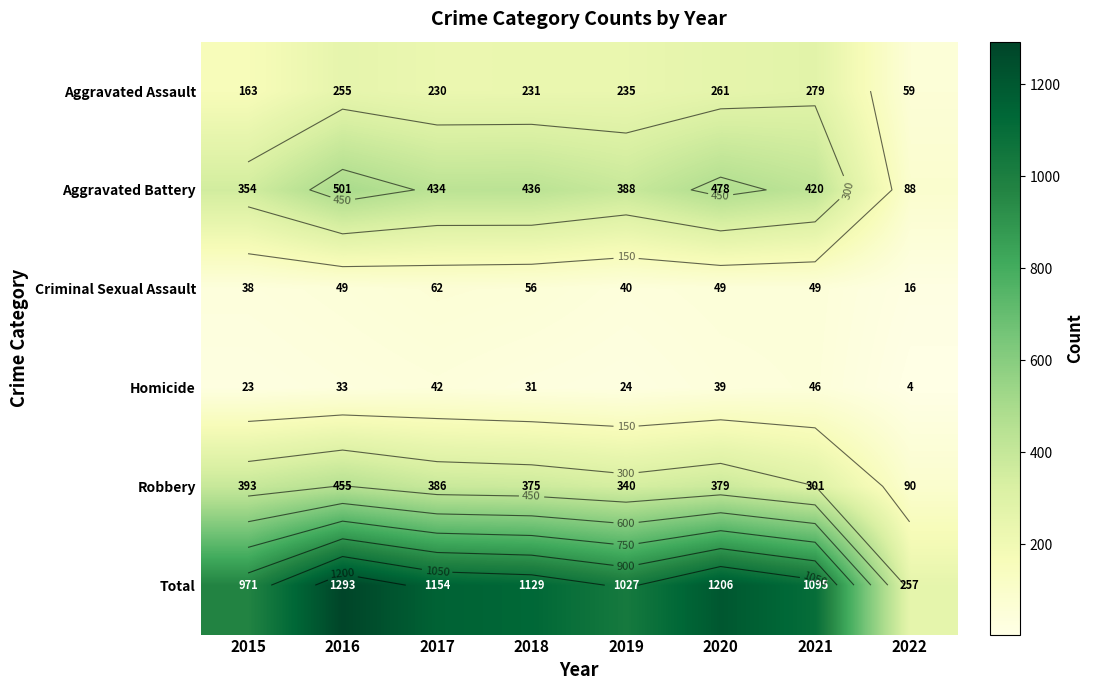

What is the difference between the highest and lowest values at 2016?

1260